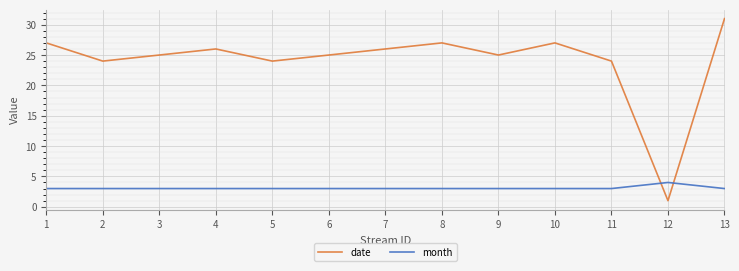

Reading left to right, extract all data points from this chart.

date: 1=27	2=24	3=25	4=26	5=24	6=25	7=26	8=27	9=25	10=27	11=24	12=1	13=31
month: 1=3	2=3	3=3	4=3	5=3	6=3	7=3	8=3	9=3	10=3	11=3	12=4	13=3